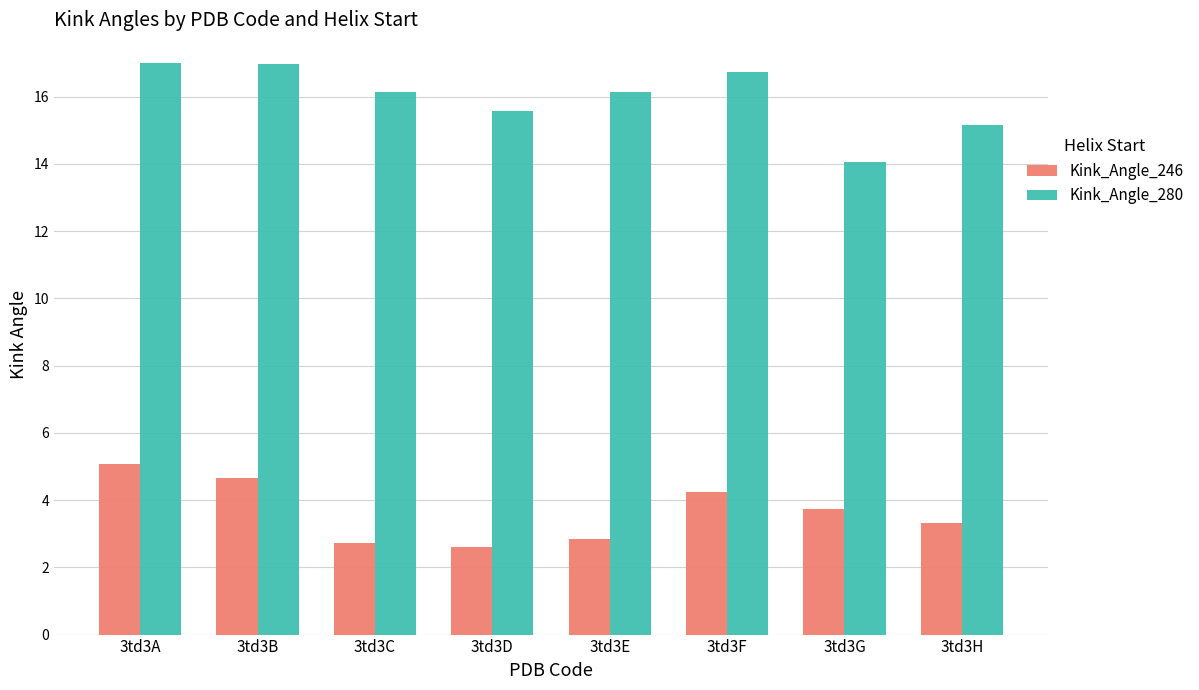

At 3td3G, list the series in order from smallest to largest.

Kink_Angle_246, Kink_Angle_280